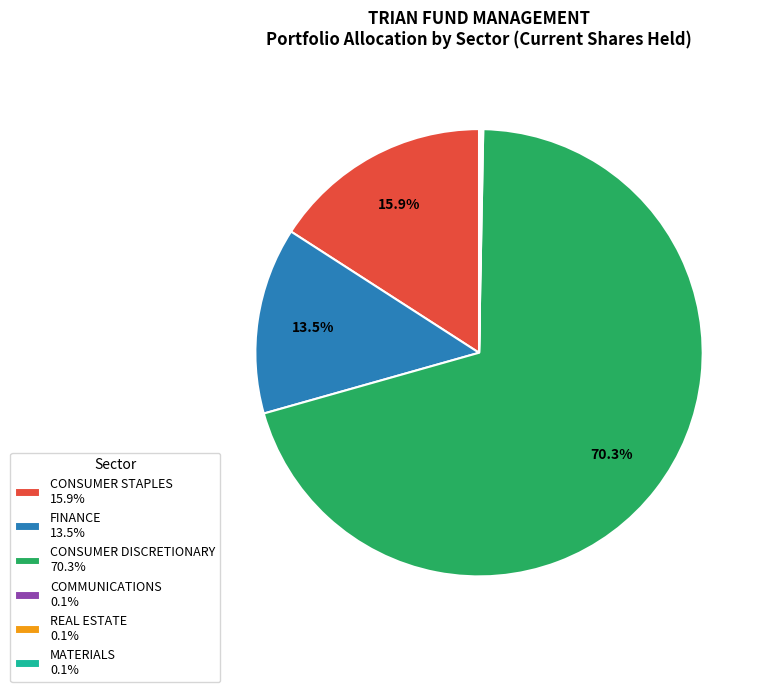

Is there a majority slice in this chart?

Yes